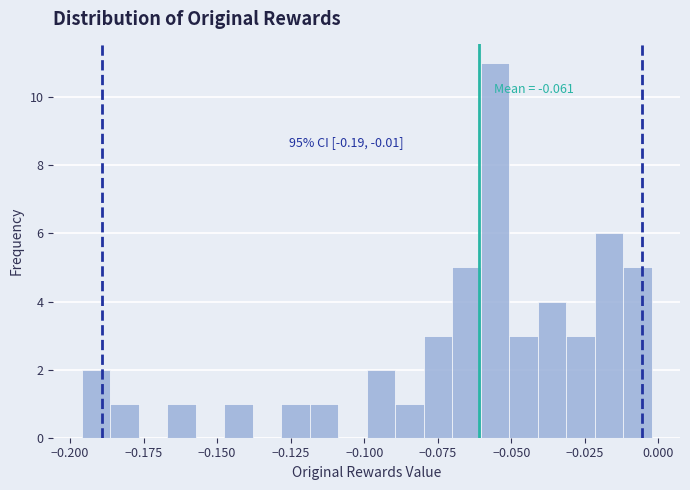

Read against the x-axis, roughly where is the centre of the tallest bar?

-0.055